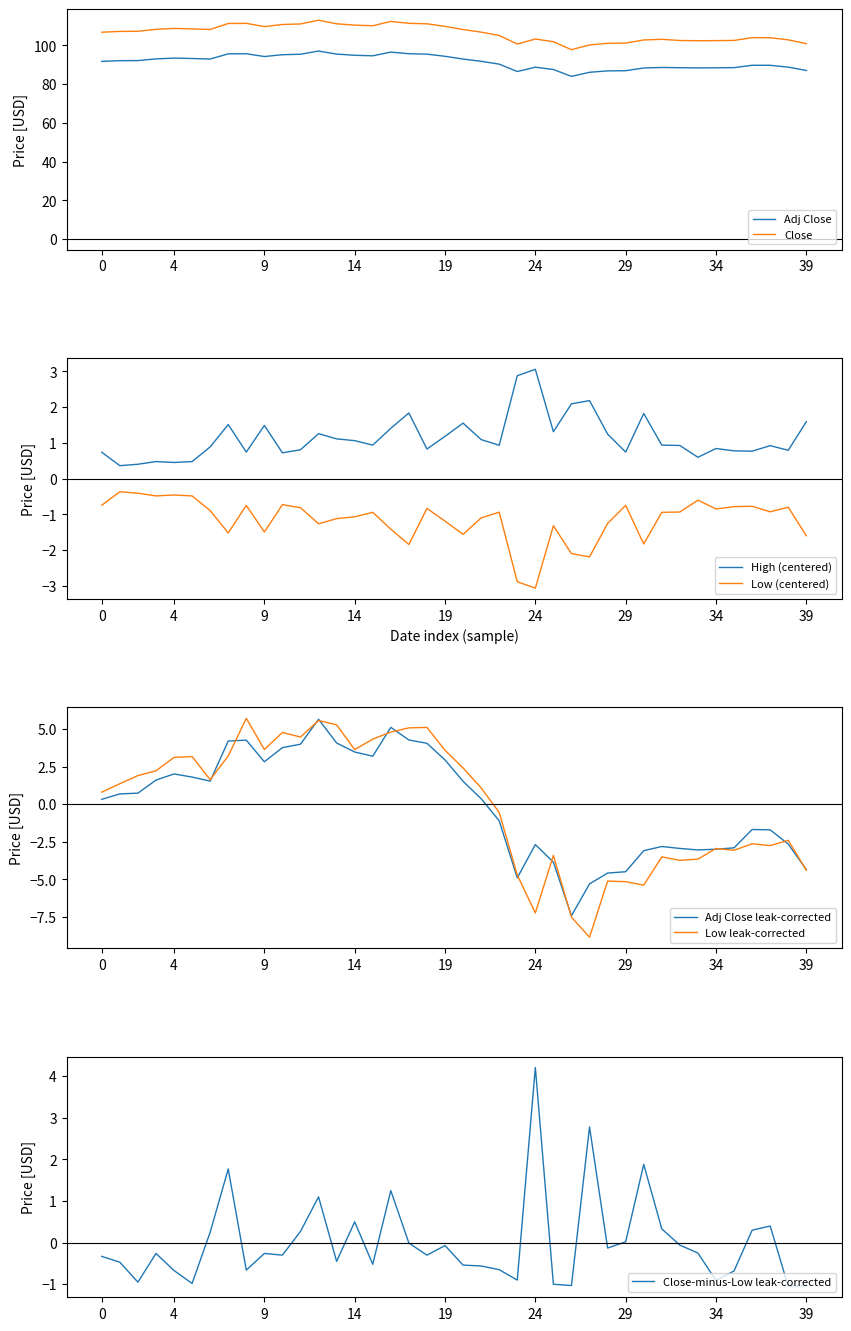

Is this an area chart (filled region under the line)?

No